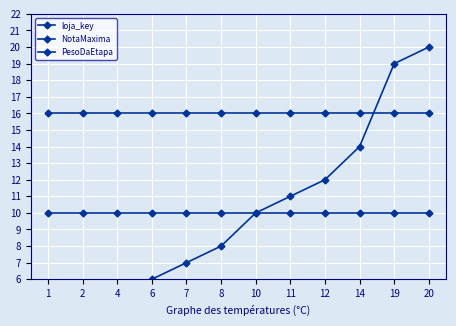

Which series has the widest spread of values?

loja_key